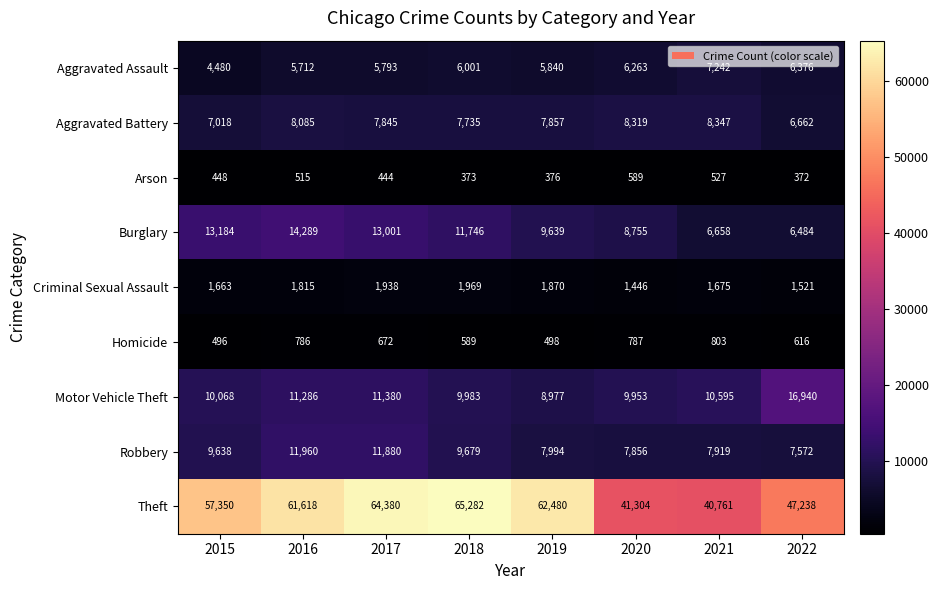

True or false: Theft has a value of 61618 at 2016.

True